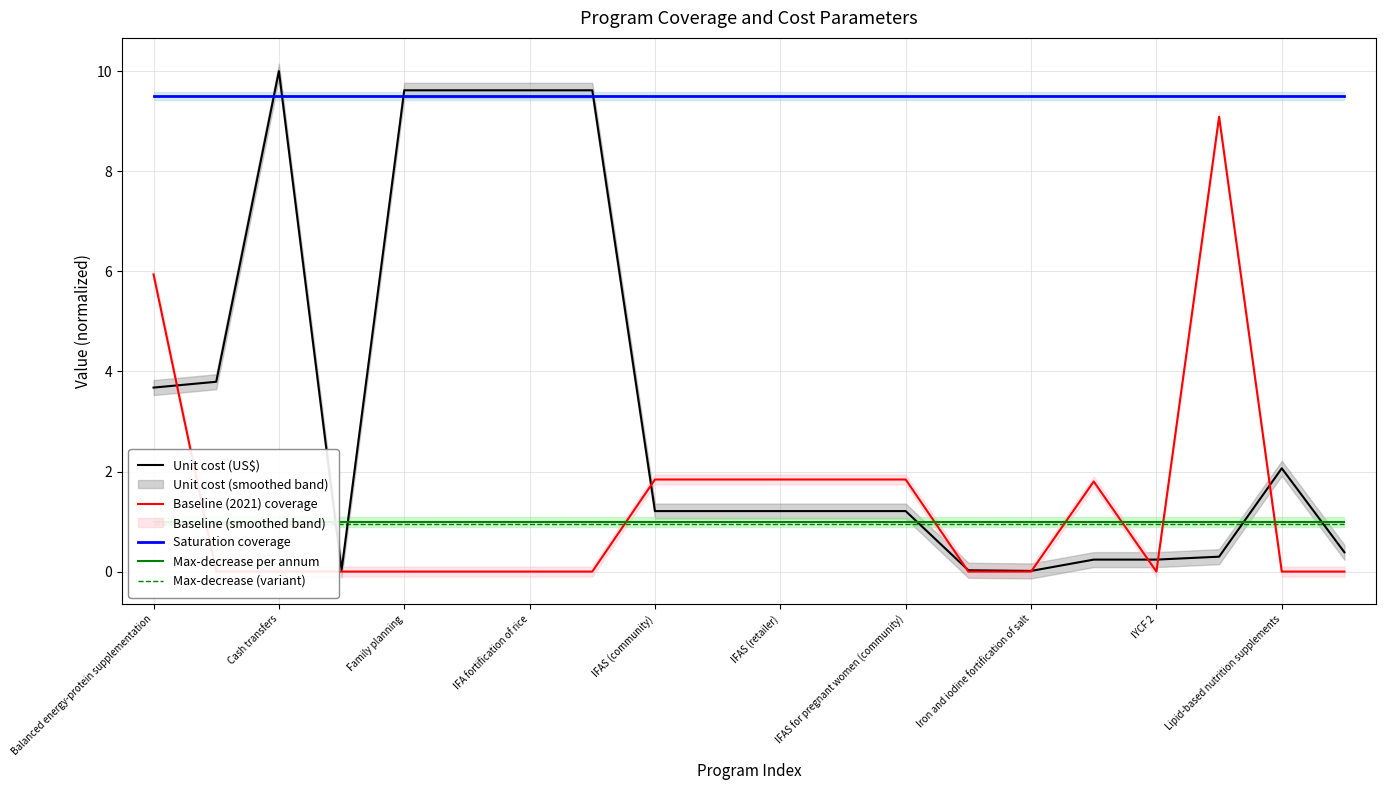

True or false: Max-decrease (variant) has more than 0 interior local peaks.

False